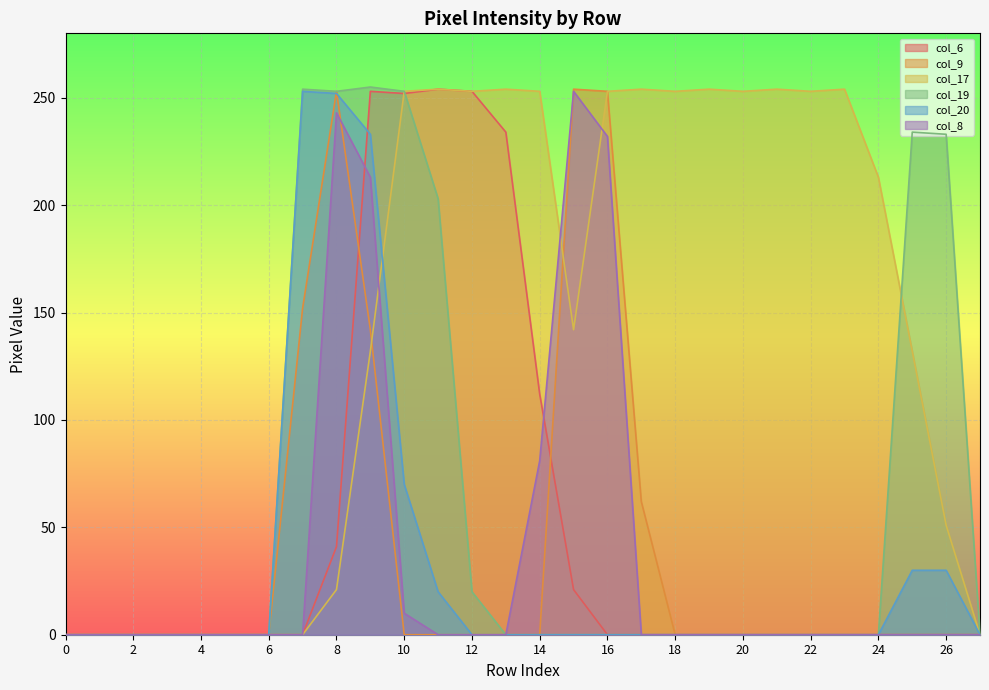

The value of col_19 at 6 is 0. True or false?

True